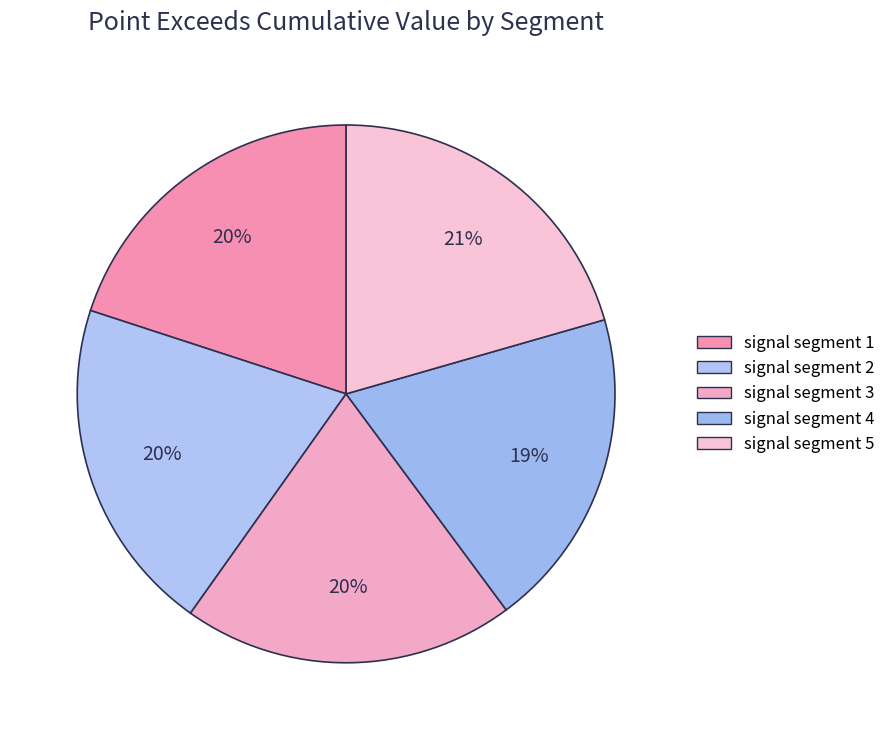

How many segments does this pie chart have?

5